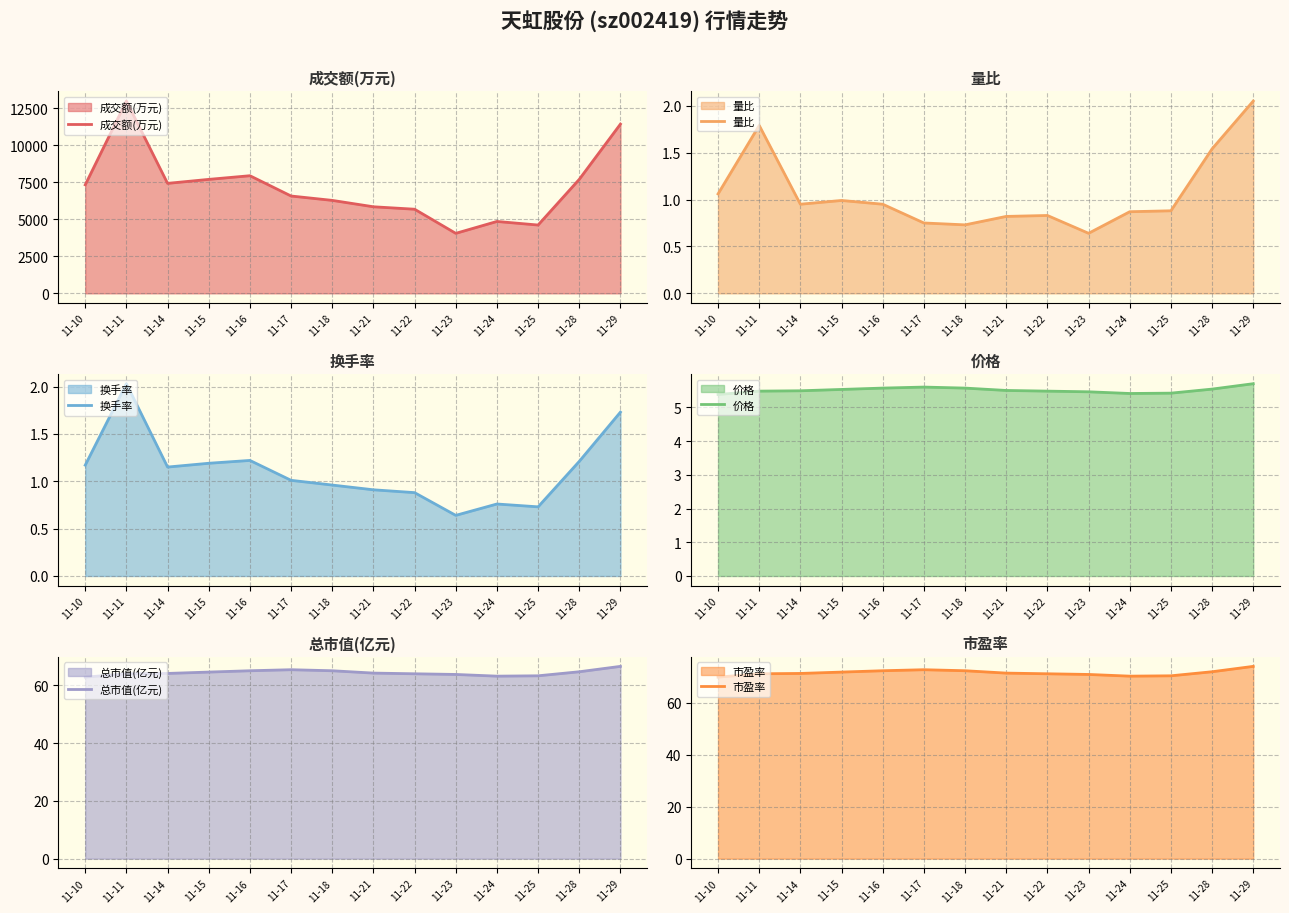

Where is the first local maximum for 量比?

11-11